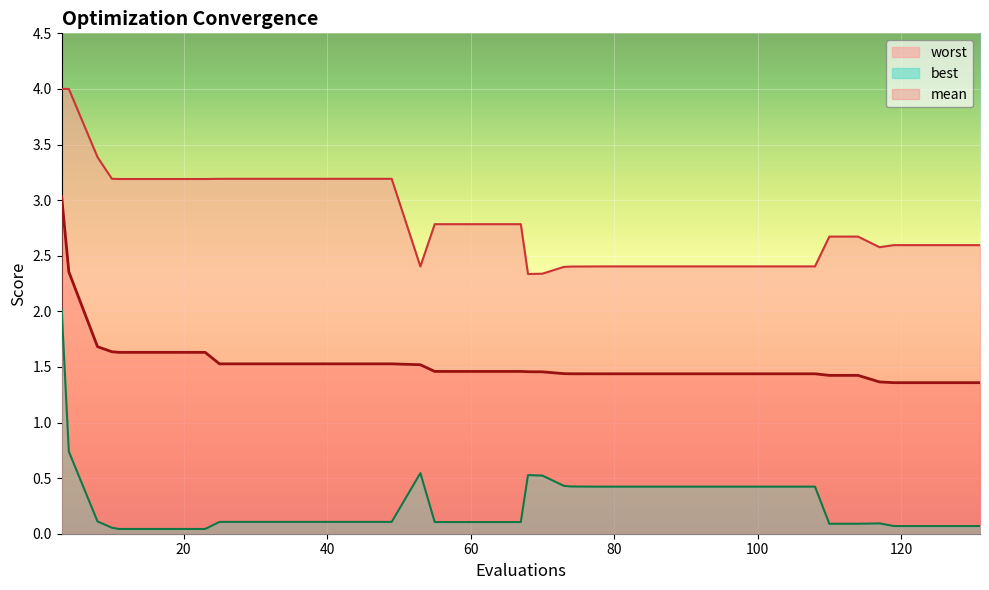

Does the chart display data point markers on the line(s)?

No